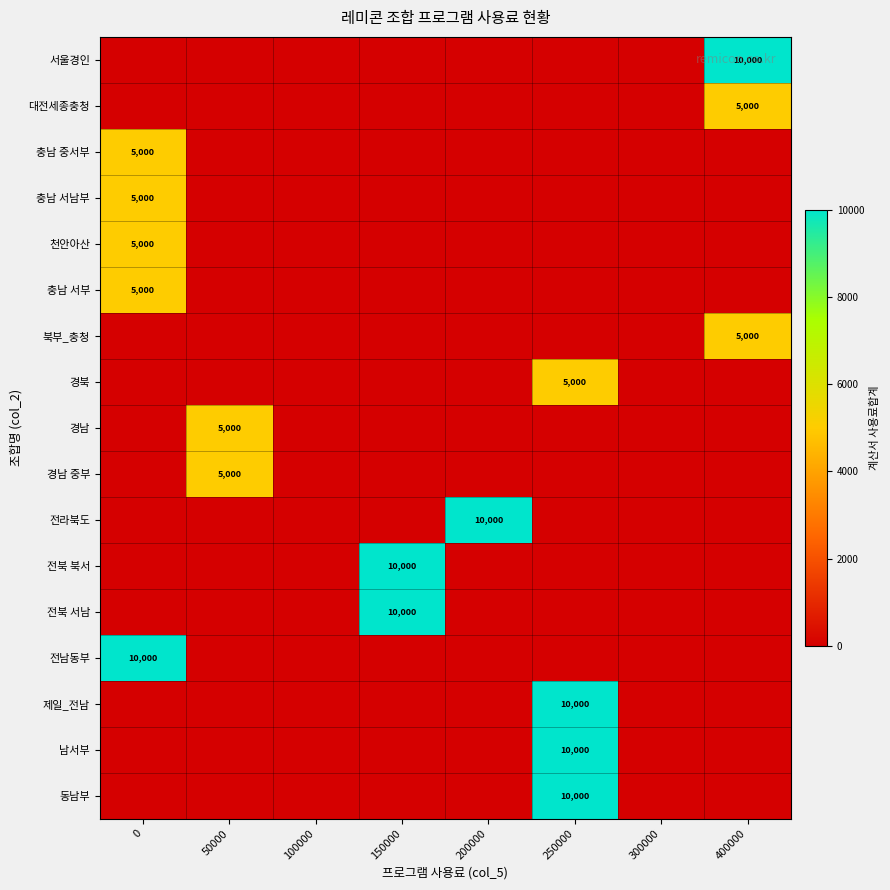

At how many categories does at least one series exceed 8041?

5